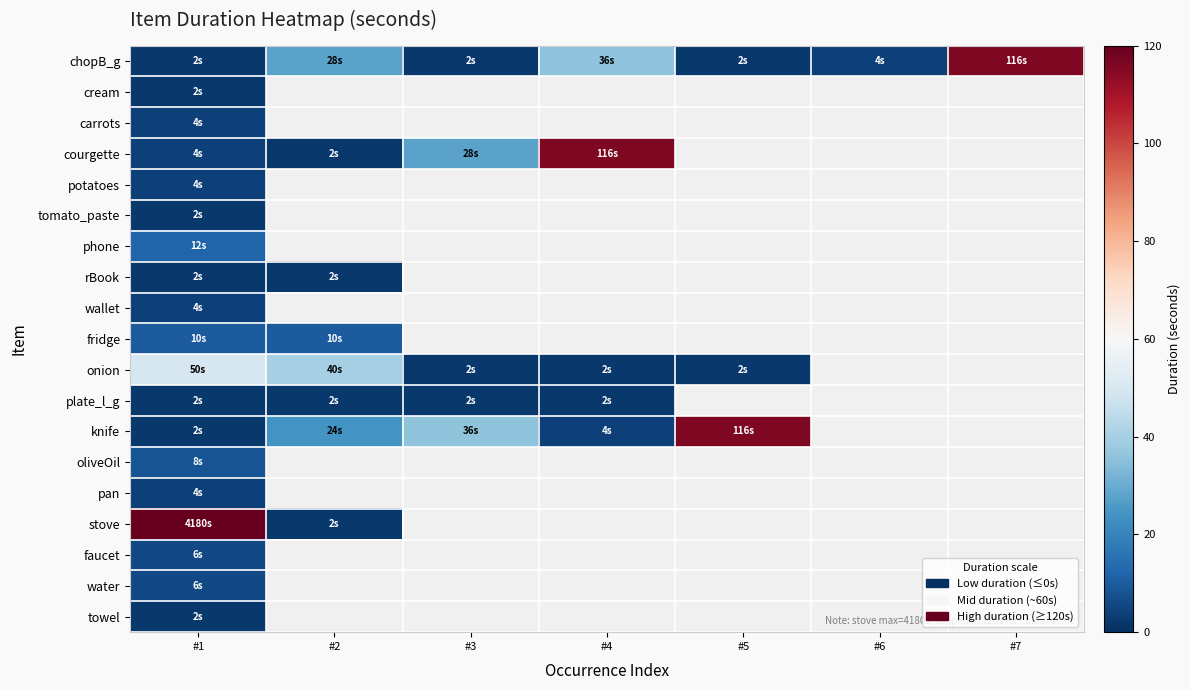

Which series changed the most between #3 and #6?

chopB_g